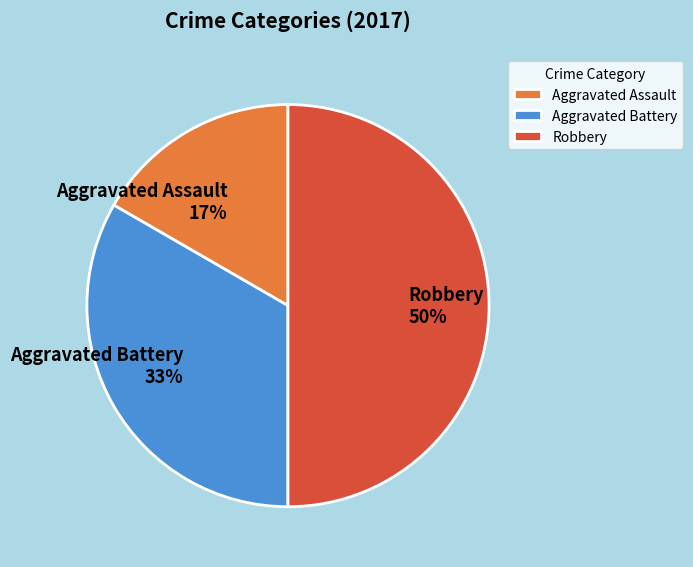

Is it true that Robbery is 61% of the pie?

False